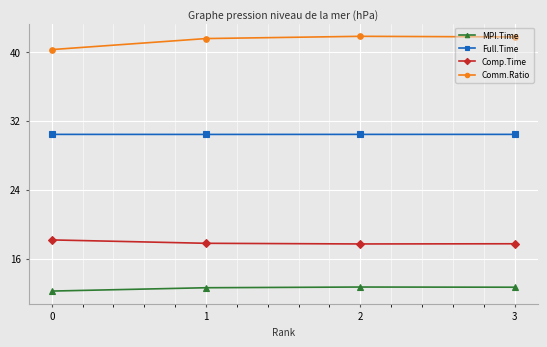

How many lines are shown in the chart?

4